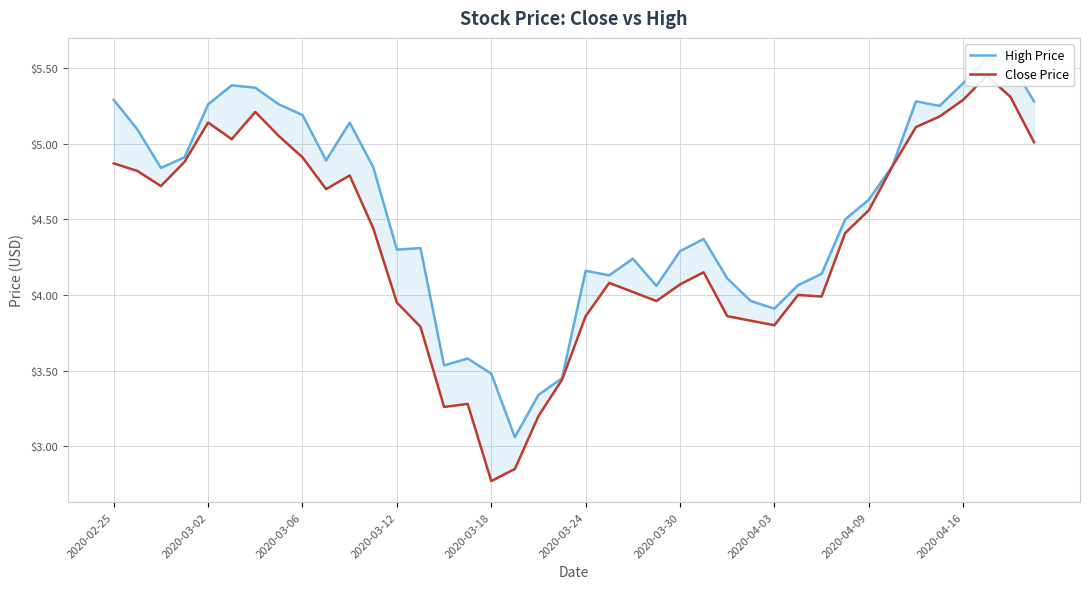

Rank the series by their maximum value, from highest to lowest.

High Price, Close Price